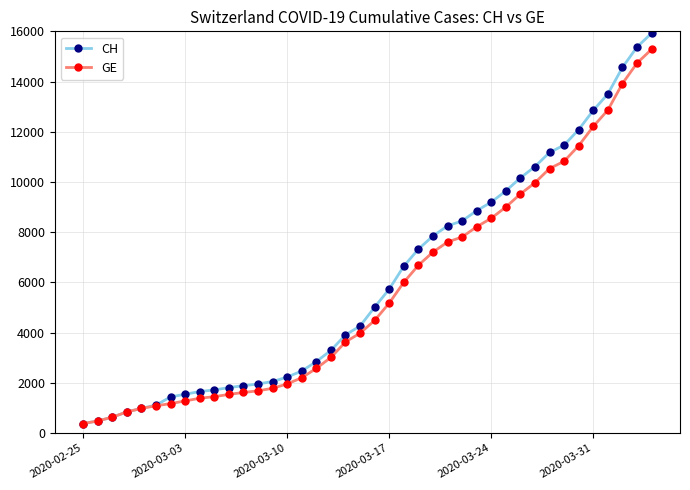

What is the value of the GE point at the 17th from the left?

2574